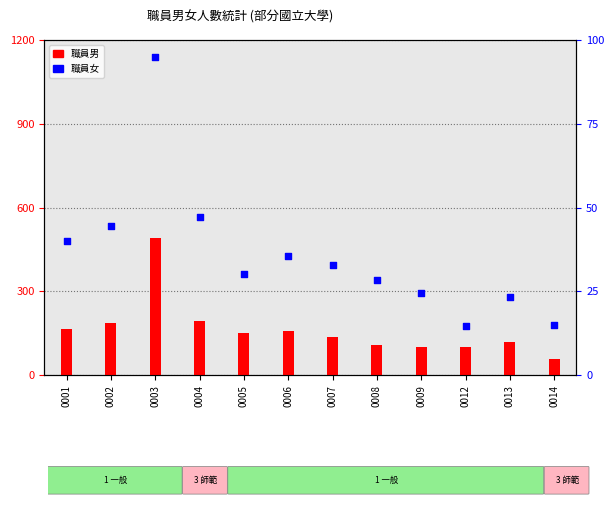

What are all the series names shown in the legend?

職員男, 職員女